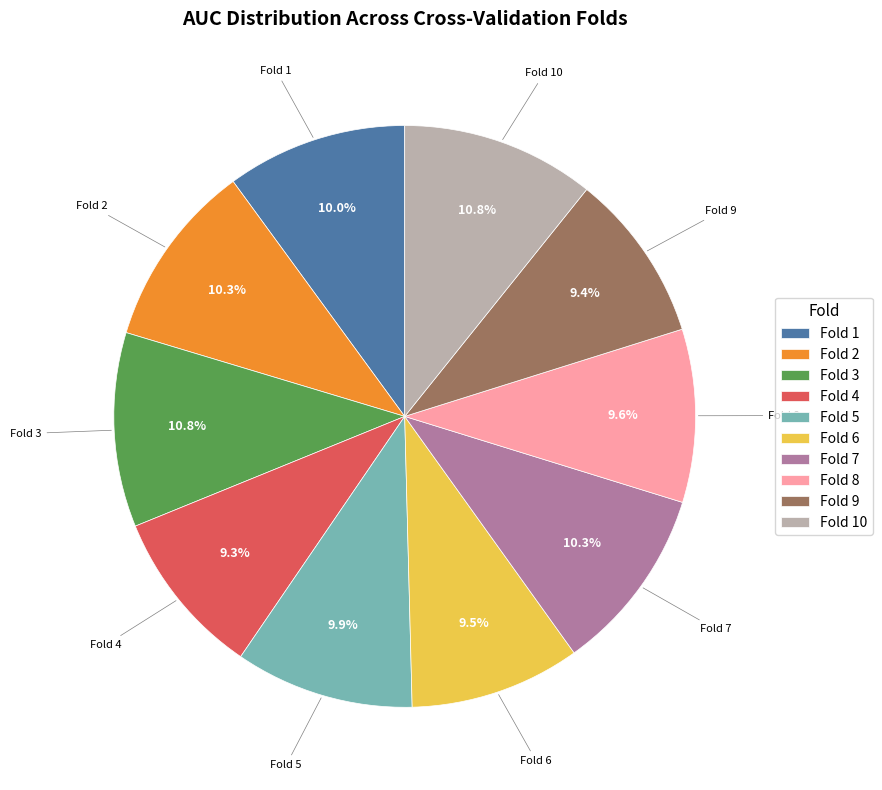

Which has a higher value, Fold 4 or Fold 3?

Fold 3